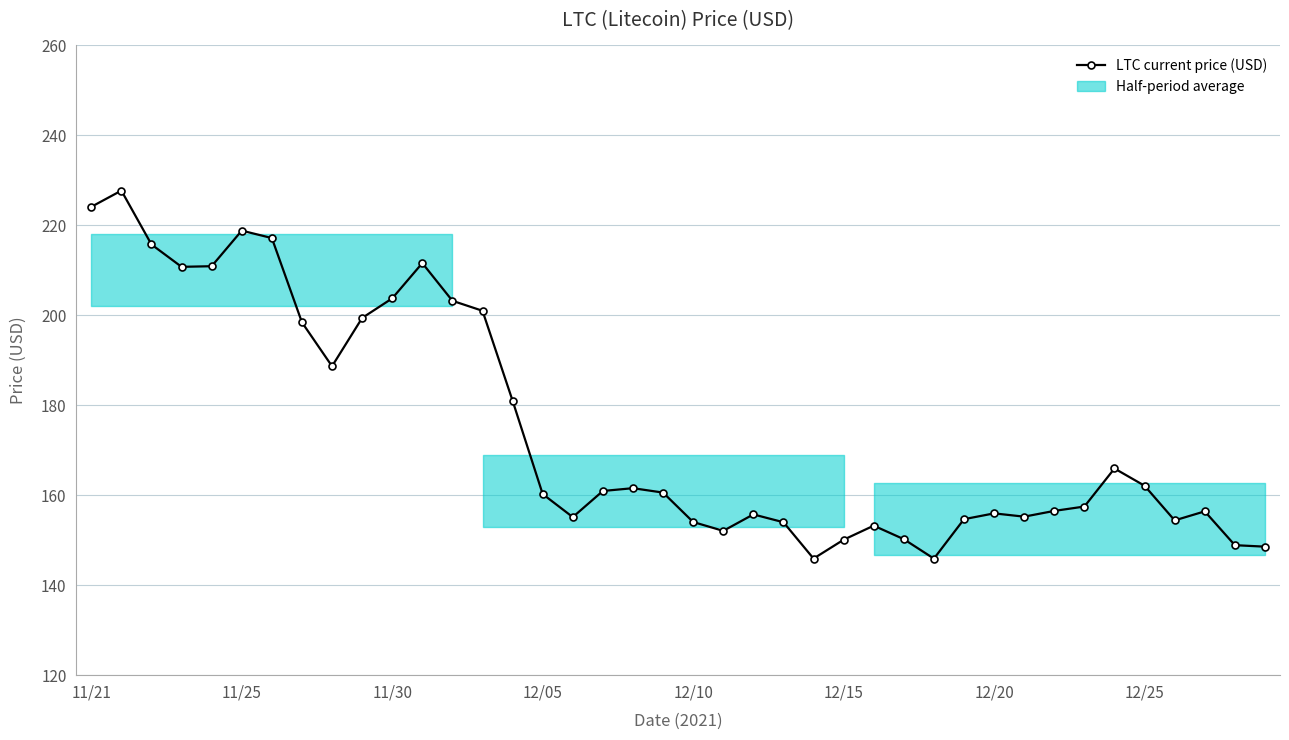

What is the difference between the values at 26 and 12/05?

57.5